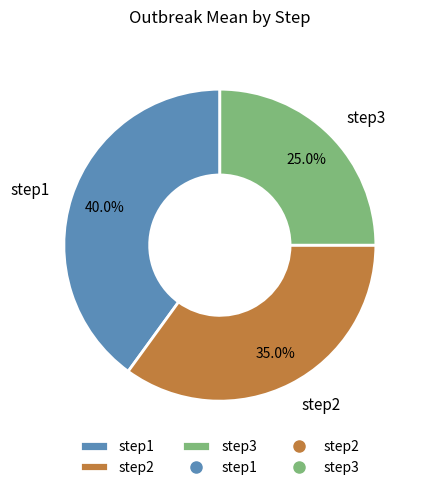

Do step3 and step2 together represent more than half of the pie?

Yes